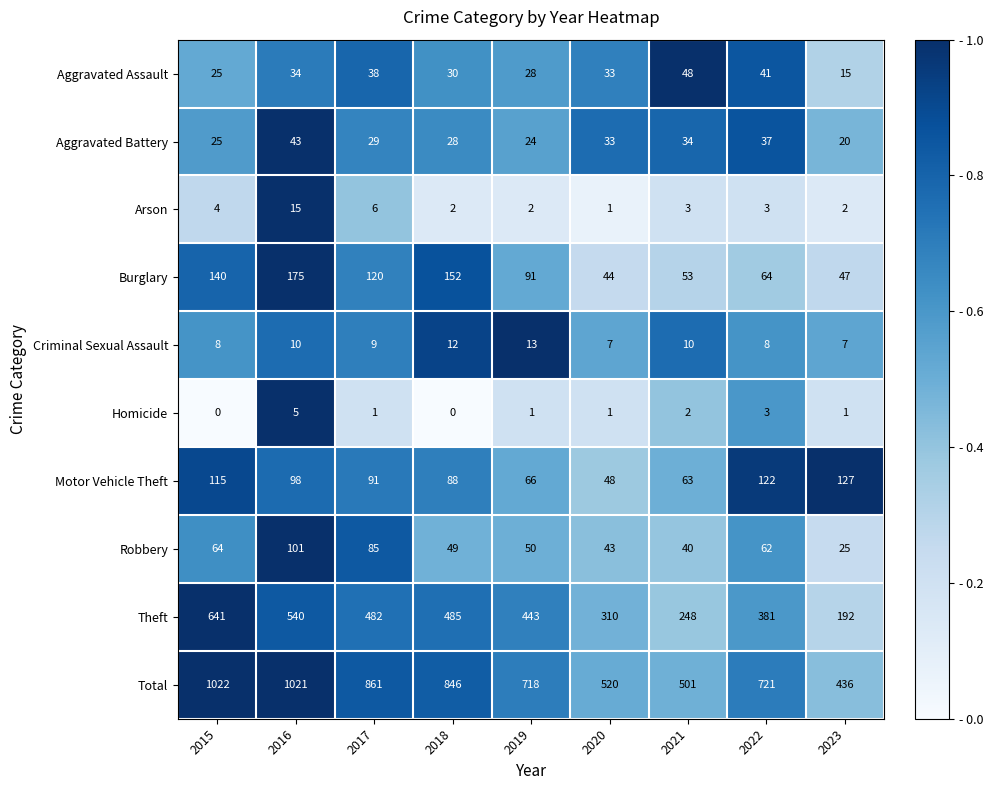

What is the difference between the maximum and second lowest values in the Arson series?

13